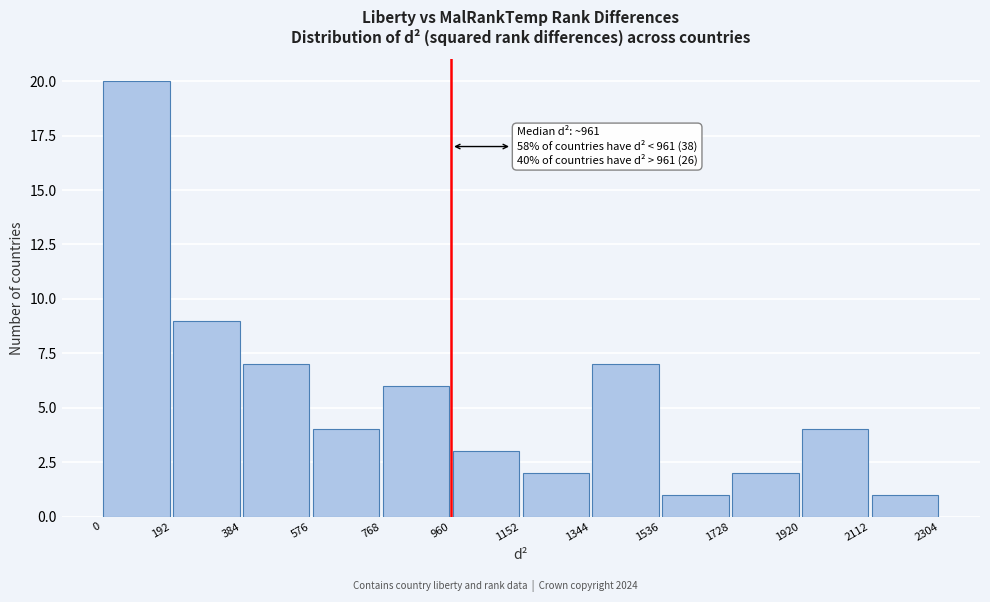

Which range on the x-axis has the tallest bar?

0 to 192